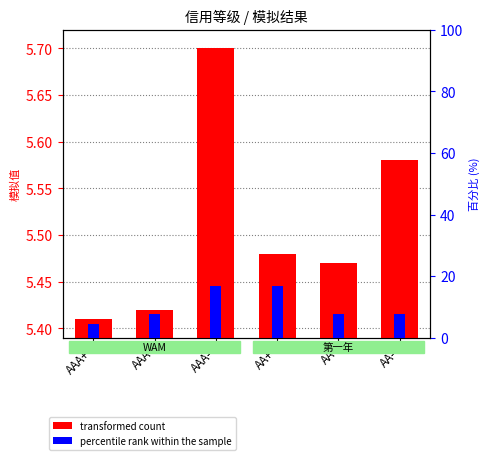

Is the value of transformed count at AAA+ greater than the value of percentile rank within the sample at AA-?

No